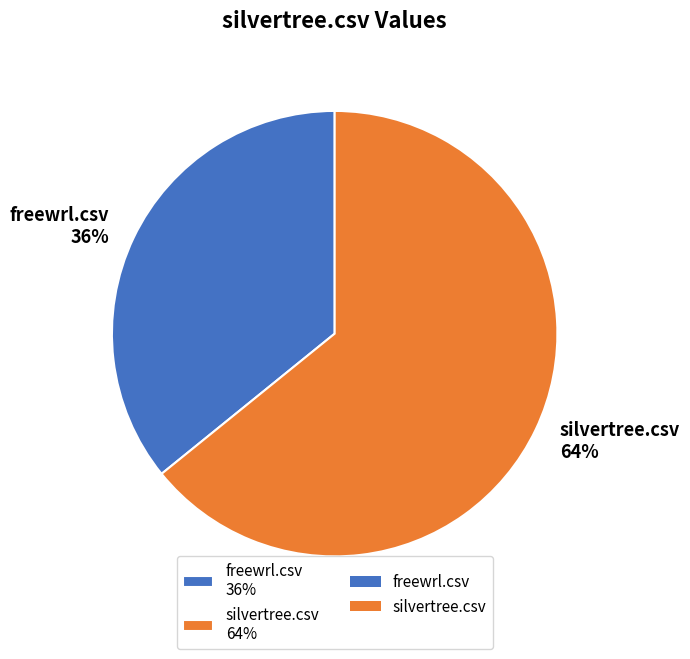

What percentage is the silvertree.csv slice, to the nearest percent?

64%